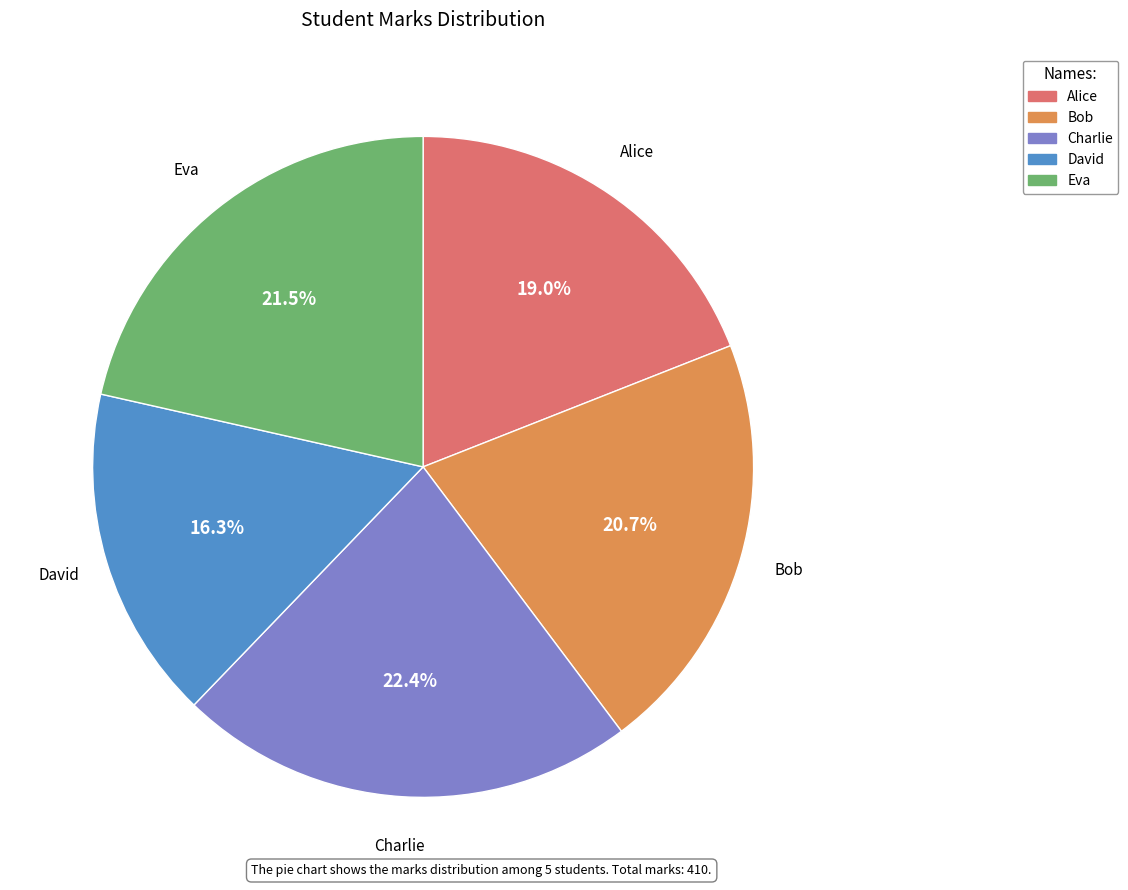

Does any single category account for the majority?

No